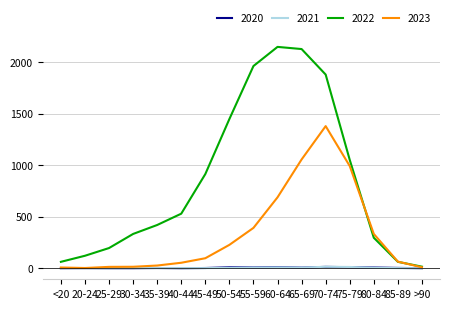

At which label is 2022 closest to 1083?

75-79